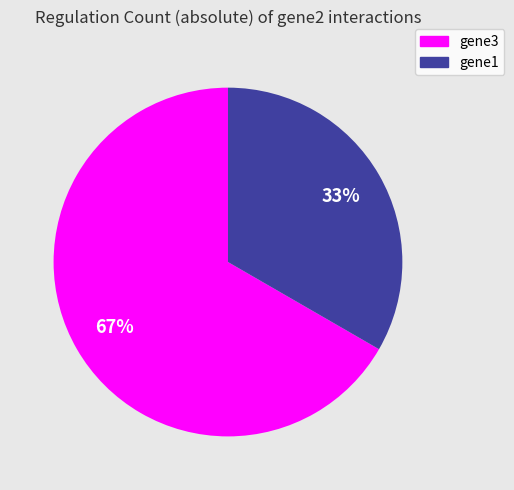

Which slice represents more than half of the pie?

gene3